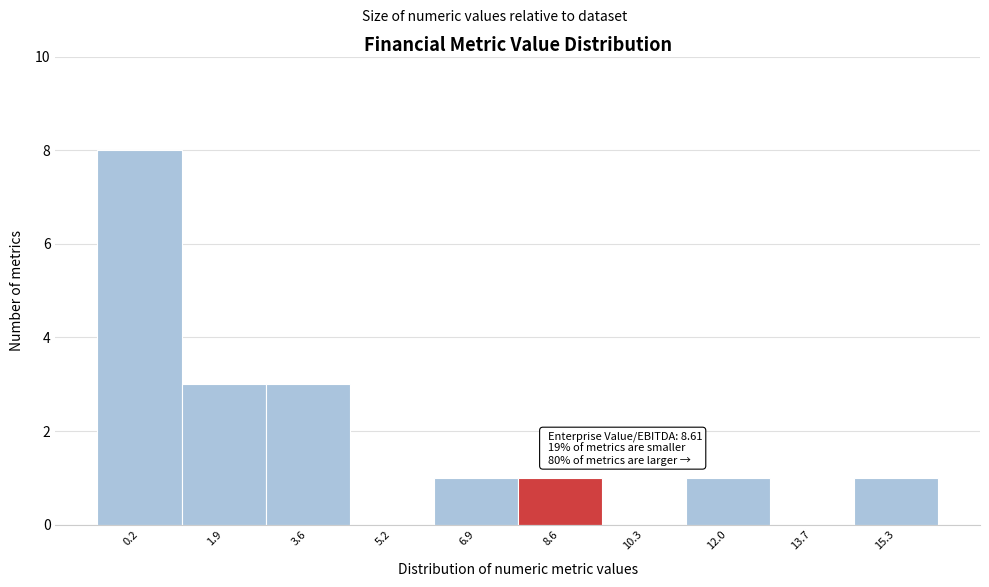

Reading left to right, extract all data points from this chart.

0.2=8	1.9=3	3.6=3	5.2=0	6.9=1	8.6=1	10.3=0	12.0=1	13.7=0	15.3=1